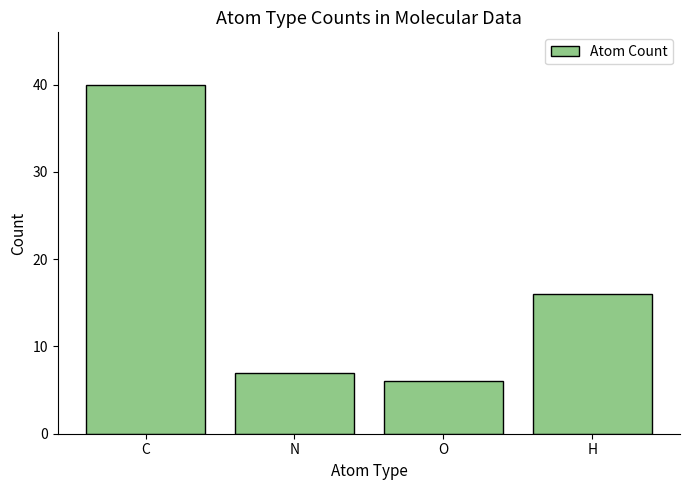

What is the sum of all values?

69